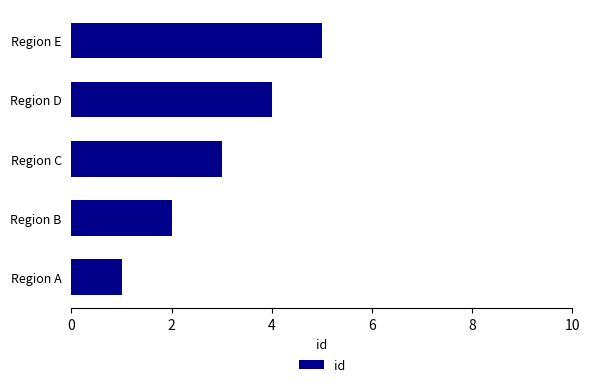

What is the ratio of the value at Region D to the value at Region B?

2.0